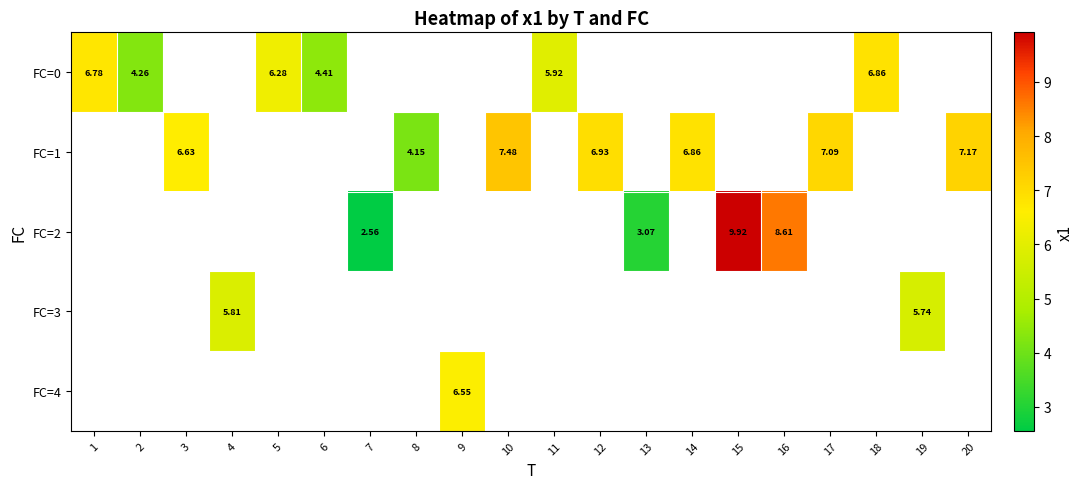

Between 5 and 10, which is larger?

10